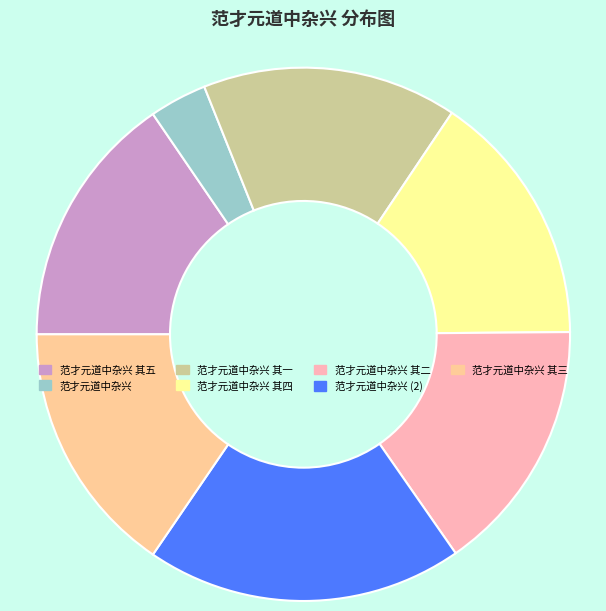

Is the sum of 范才元道中杂兴 and 范才元道中杂兴 其四 greater than half?

No